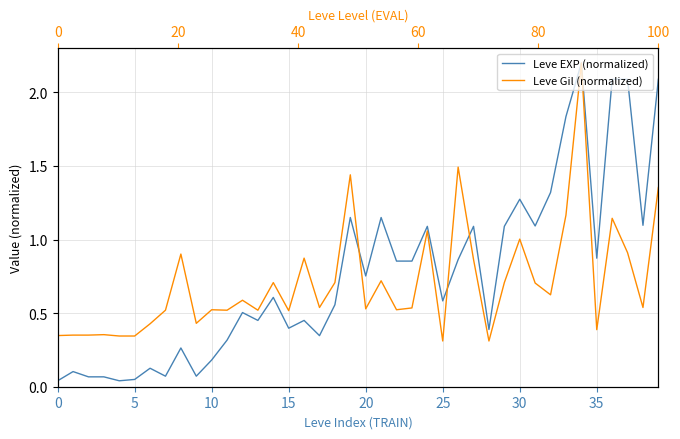

True or false: Leve EXP (normalized) and Leve Gil (normalized) intersect in this chart.

True